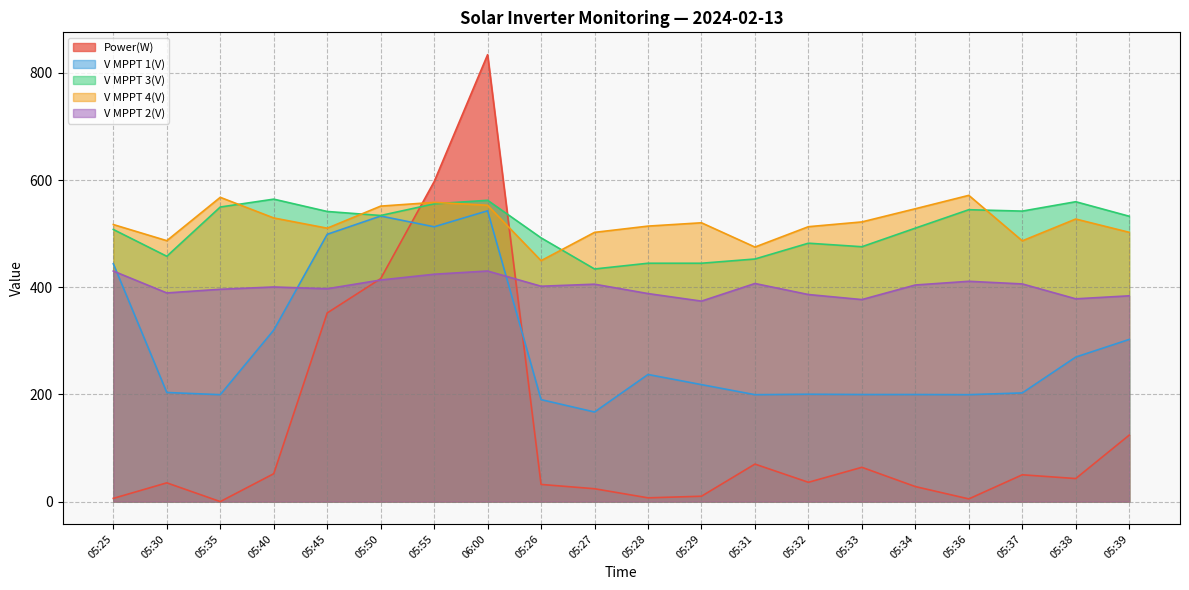

What is the difference between the highest and lowest values at 05:34?

518.5